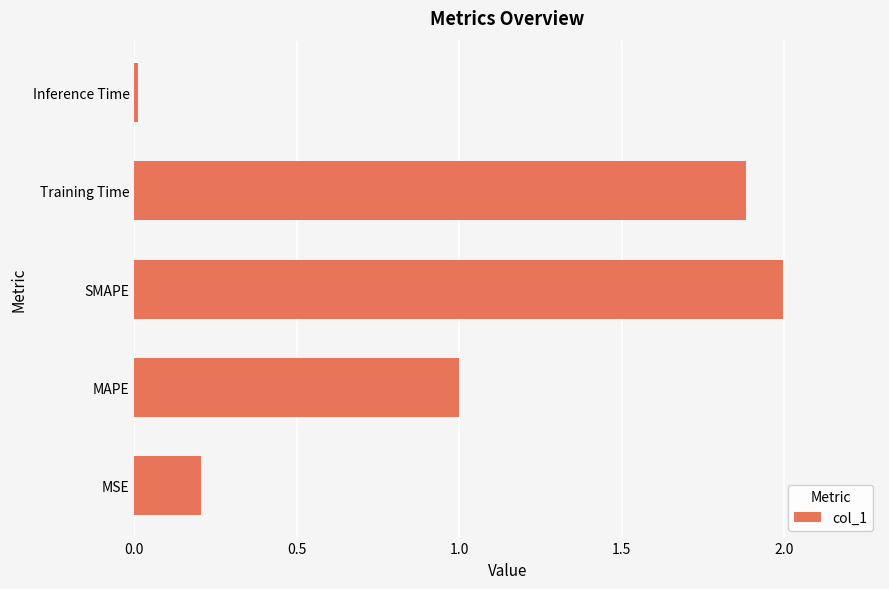

Between Training Time and Inference Time, which is larger?

Training Time